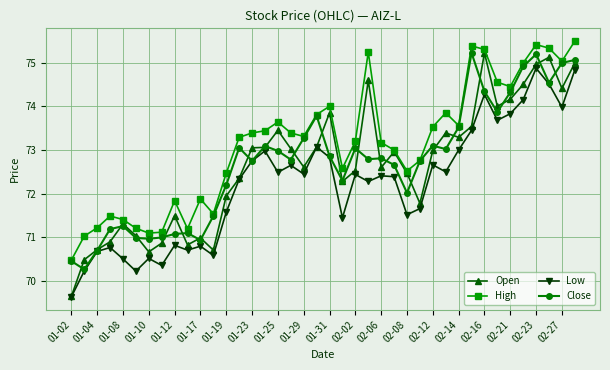

What is the lowest value of the Close series?

70.3